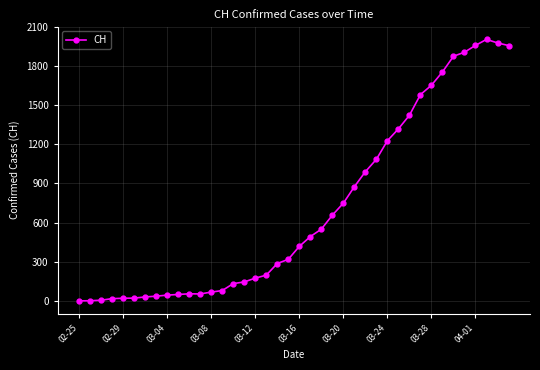

What is the difference between the maximum and minimum values?

2002